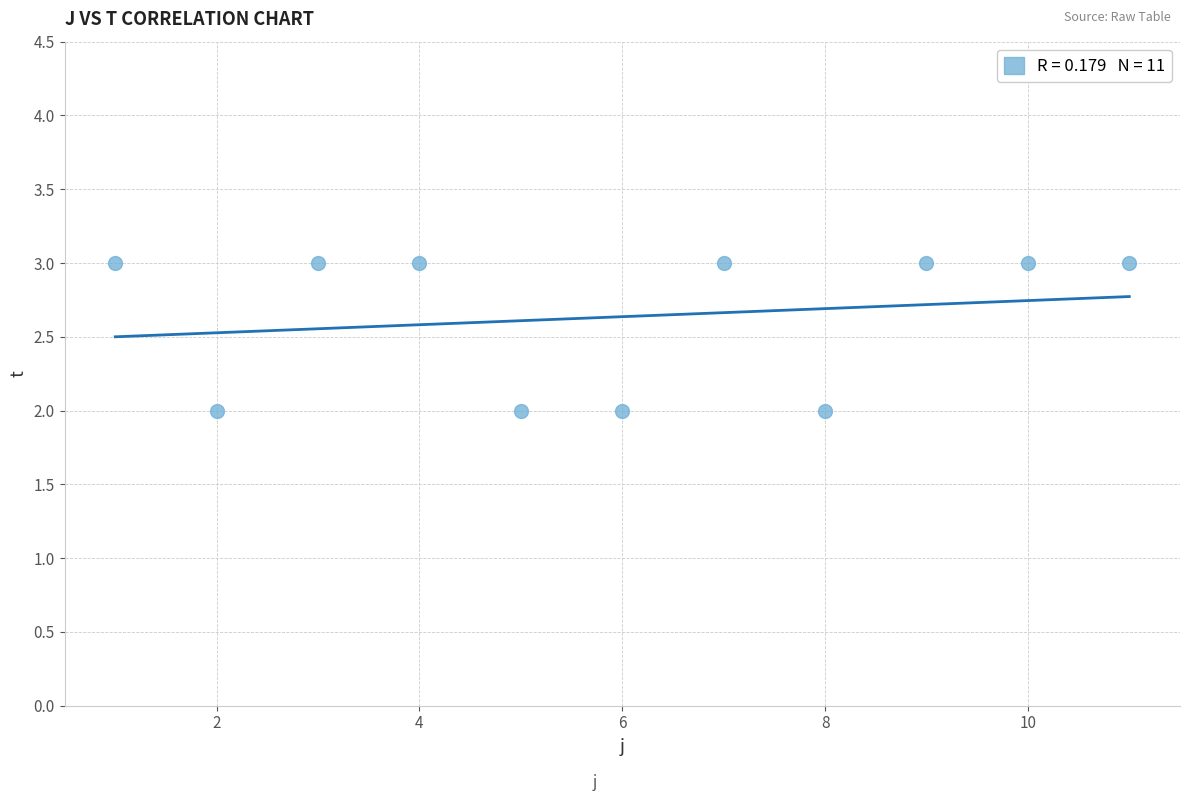

What is the range of X values (max minus min)?

10